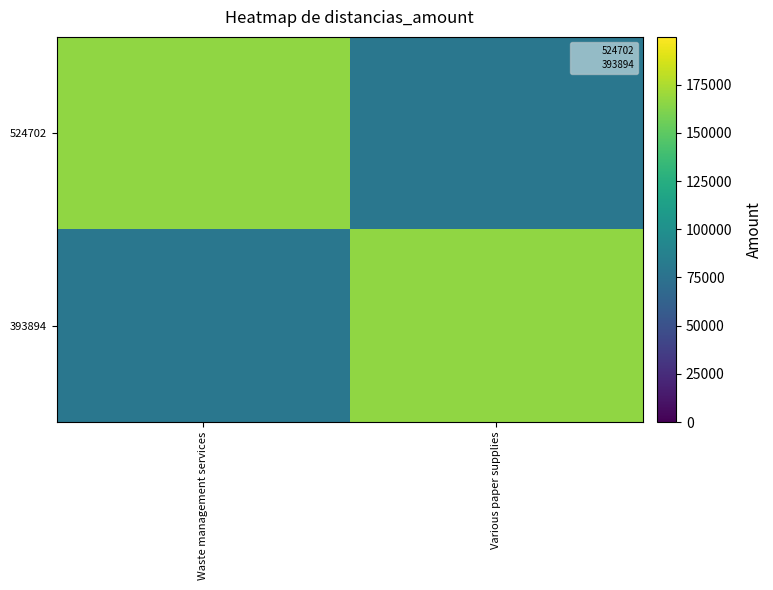

At how many categories does at least one series exceed 158981?

2